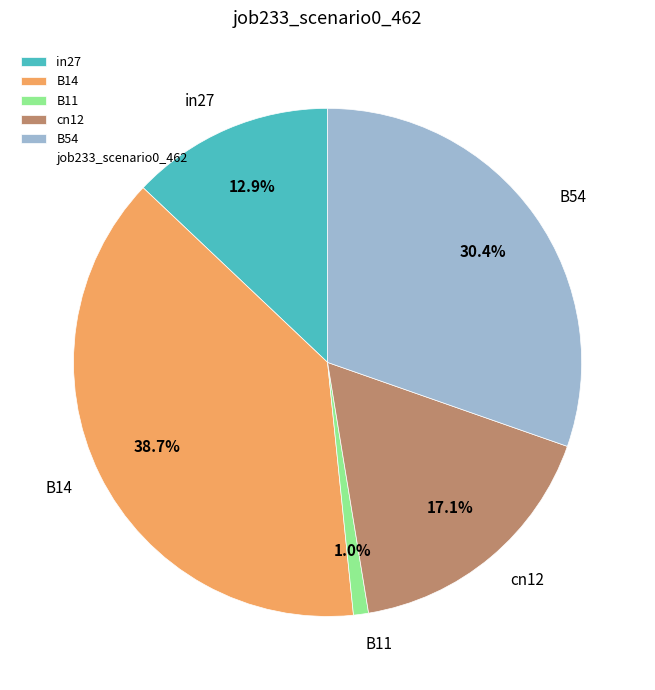

To the nearest percent, what is the difference between the in27 and B14 slice percentages?

26%